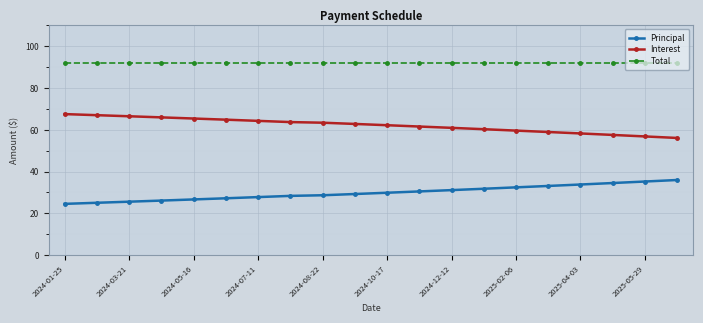

What is the value of the Interest point at the 5th from the left?

65.4